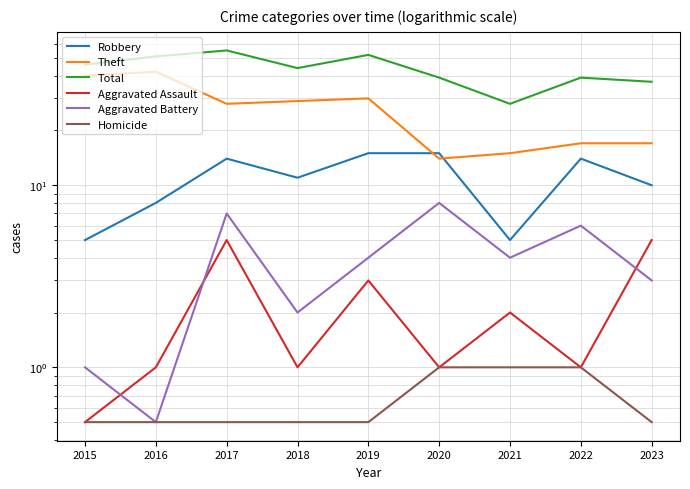

Between 2023 and 2022, which is larger?

2022